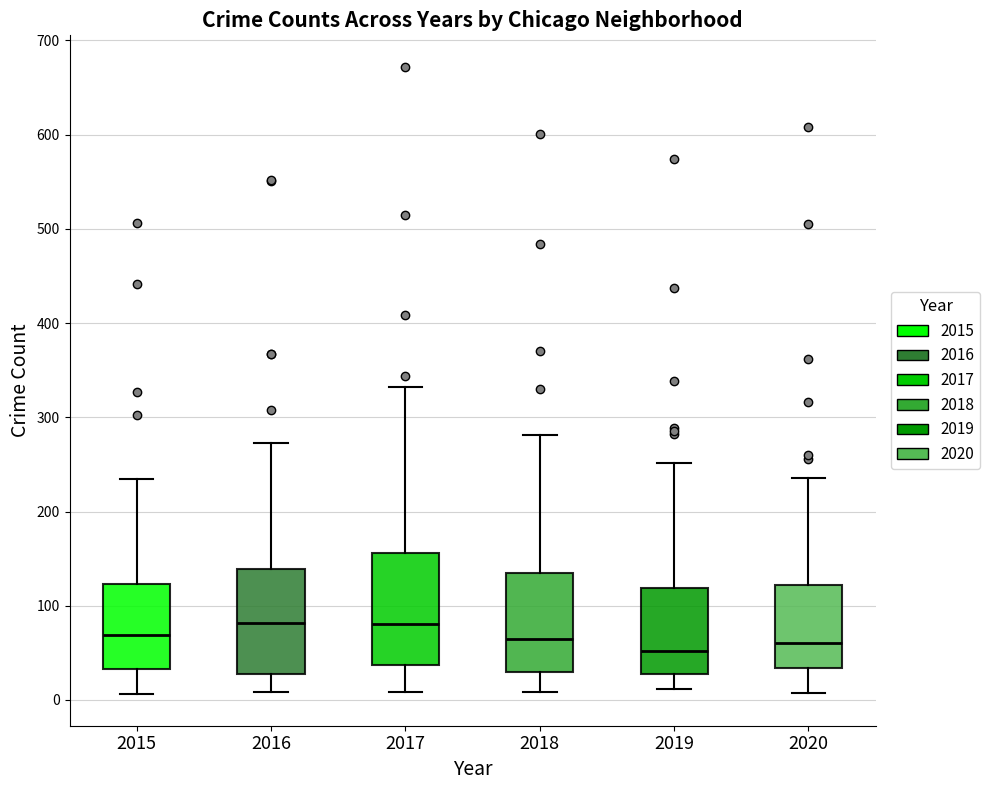

Reading left to right, transcribe this box plot: for each box, give where its median line is, the range the box spans, and where its two whiskers end, as read against the y-axis. The values are not printed on the chart, so give them approximately, as read against the axis.

2015: median 70, box 30 to 120, whiskers 10 to 230
2016: median 80, box 30 to 140, whiskers 10 to 270
2017: median 80, box 40 to 160, whiskers 10 to 330
2018: median 70, box 30 to 140, whiskers 10 to 280
2019: median 50, box 30 to 120, whiskers 10 to 250
2020: median 60, box 30 to 120, whiskers 10 to 240